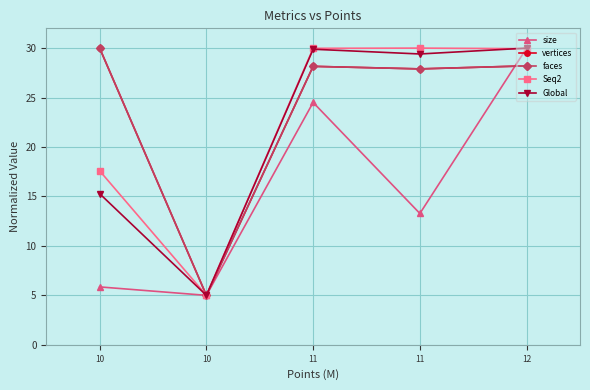

Which has a higher value, 10 or 12?

12